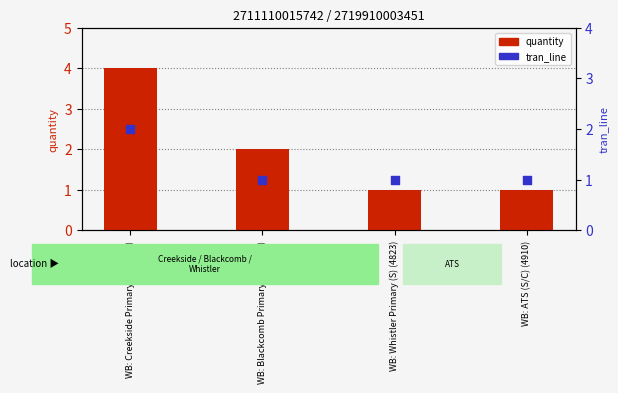

Which series has the widest spread of Y values?

quantity